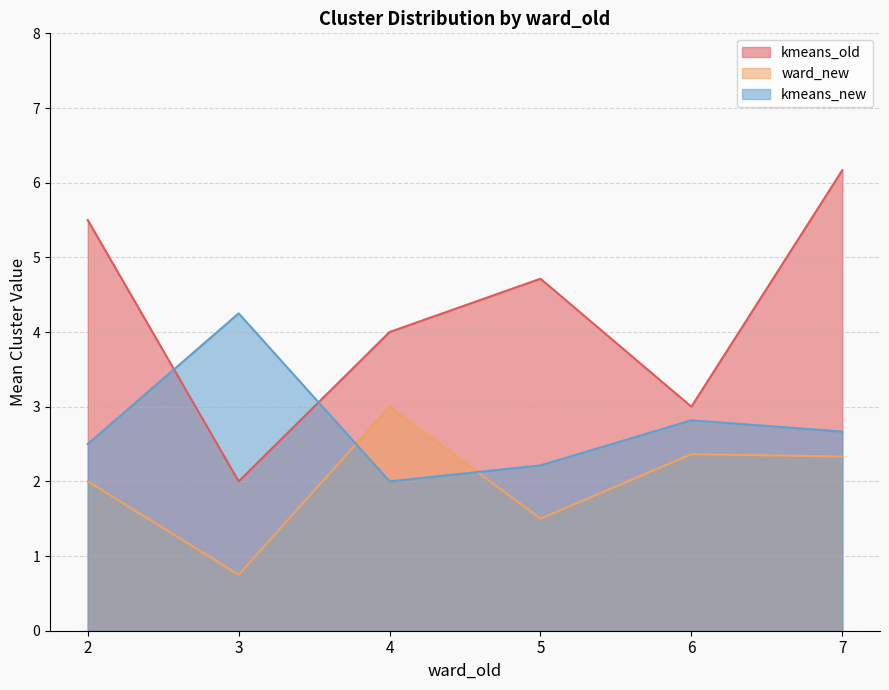

Does the chart have visible grid lines?

Yes